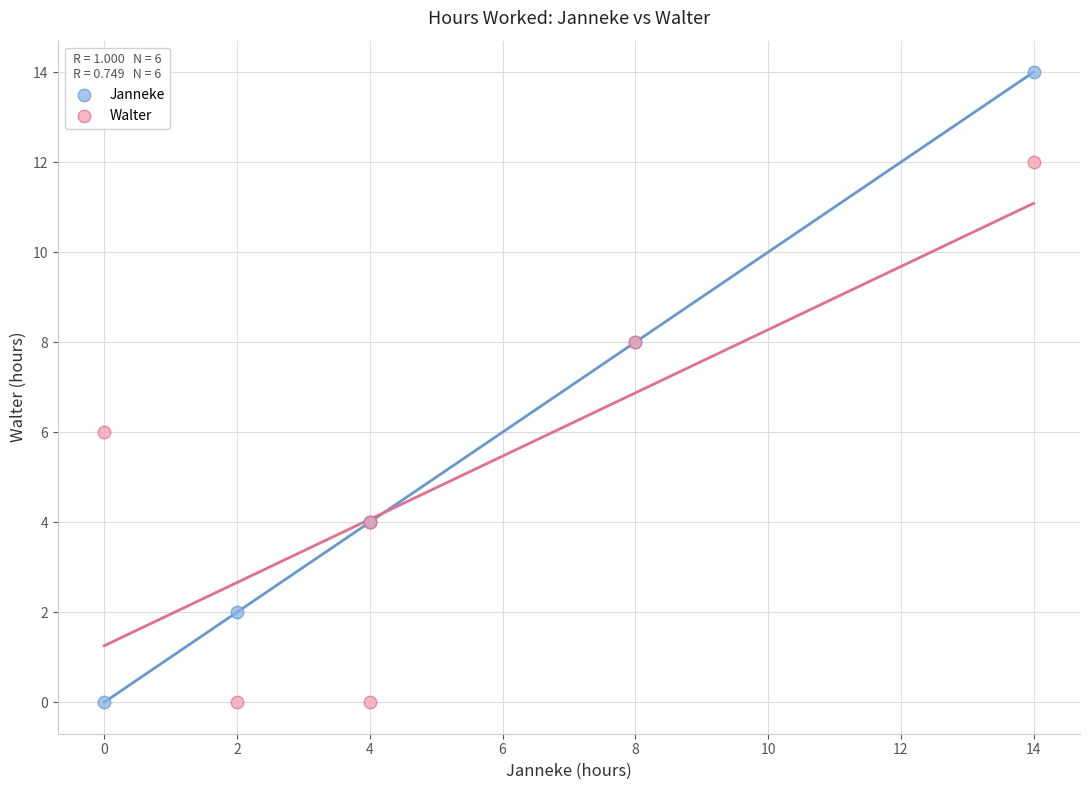

Which series has the widest spread of Y values?

Janneke